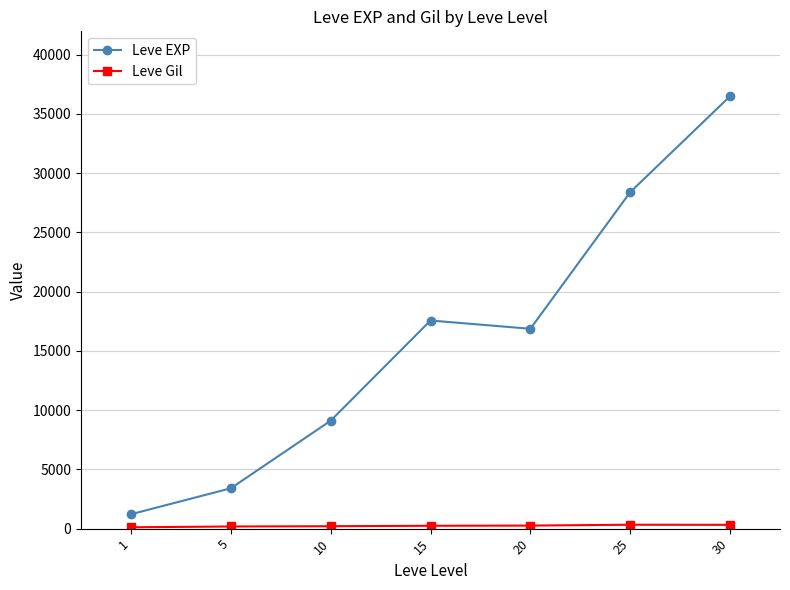

Which category has the highest value across all series?

30